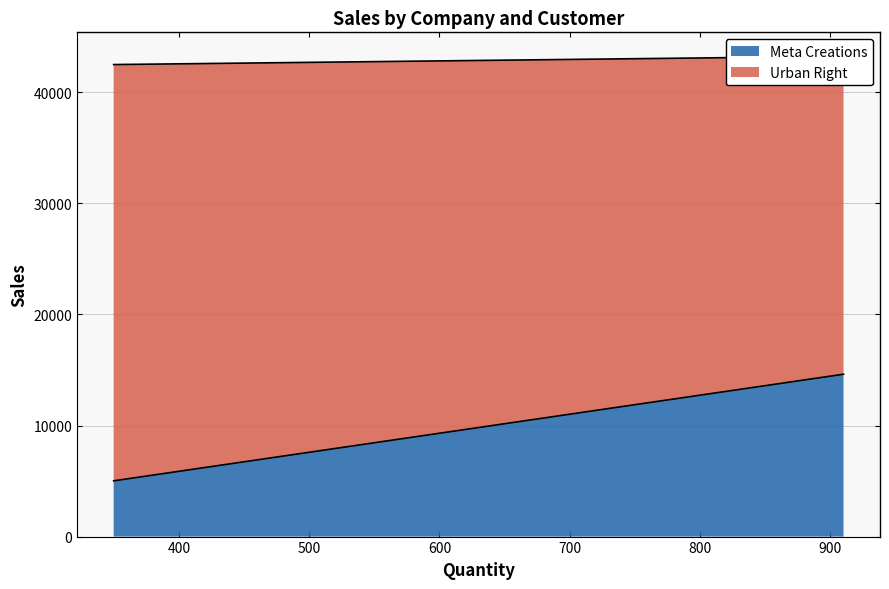

What are all the series names shown in the legend?

Meta Creations, Urban Right